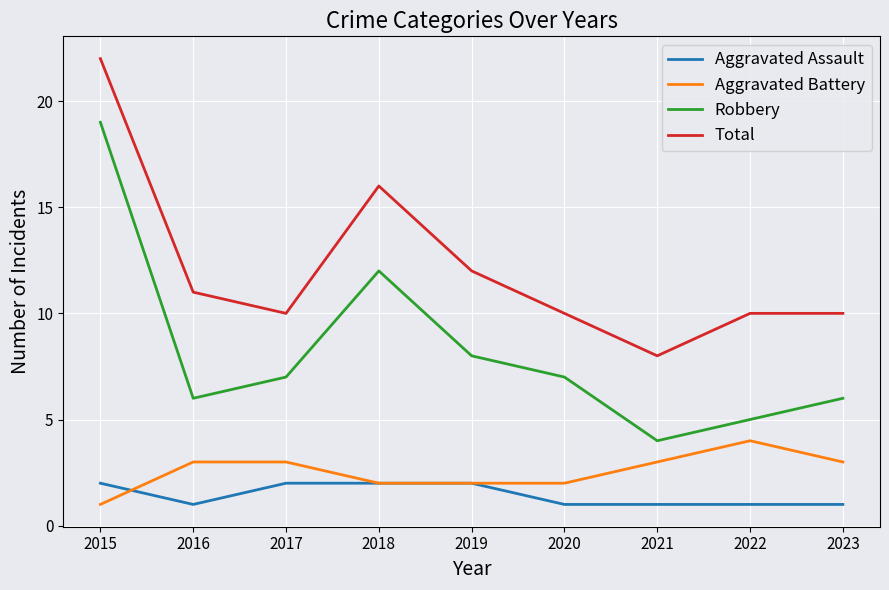

Which series has the largest total across all categories?

Total